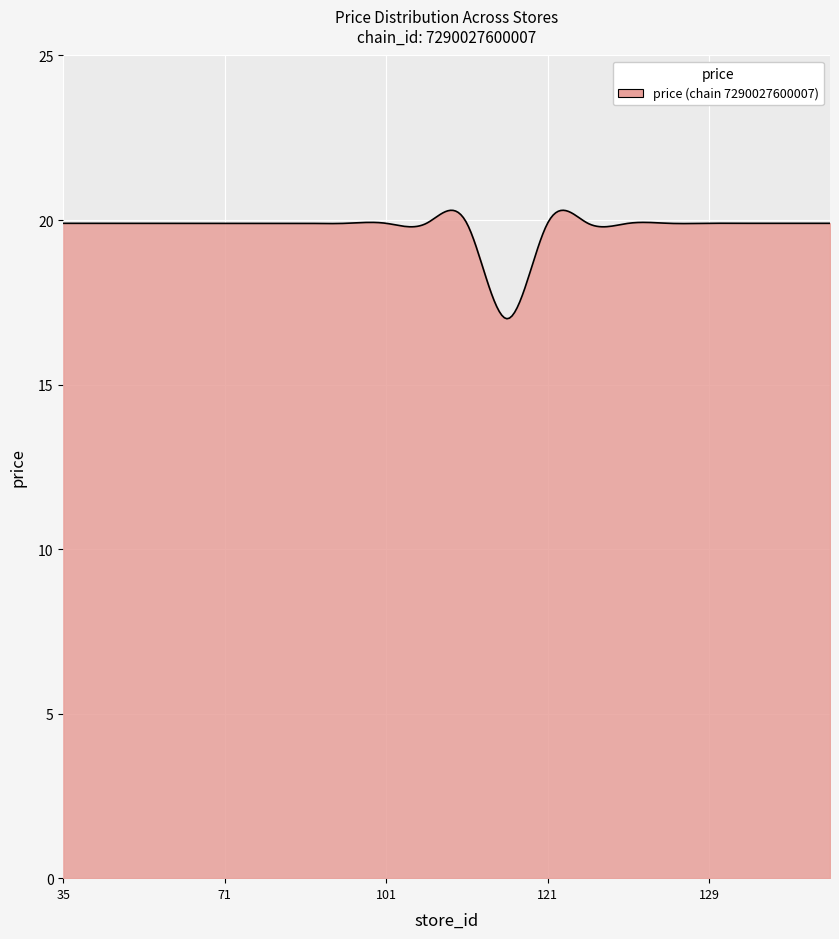

What is the difference between the maximum and minimum values?

3.3